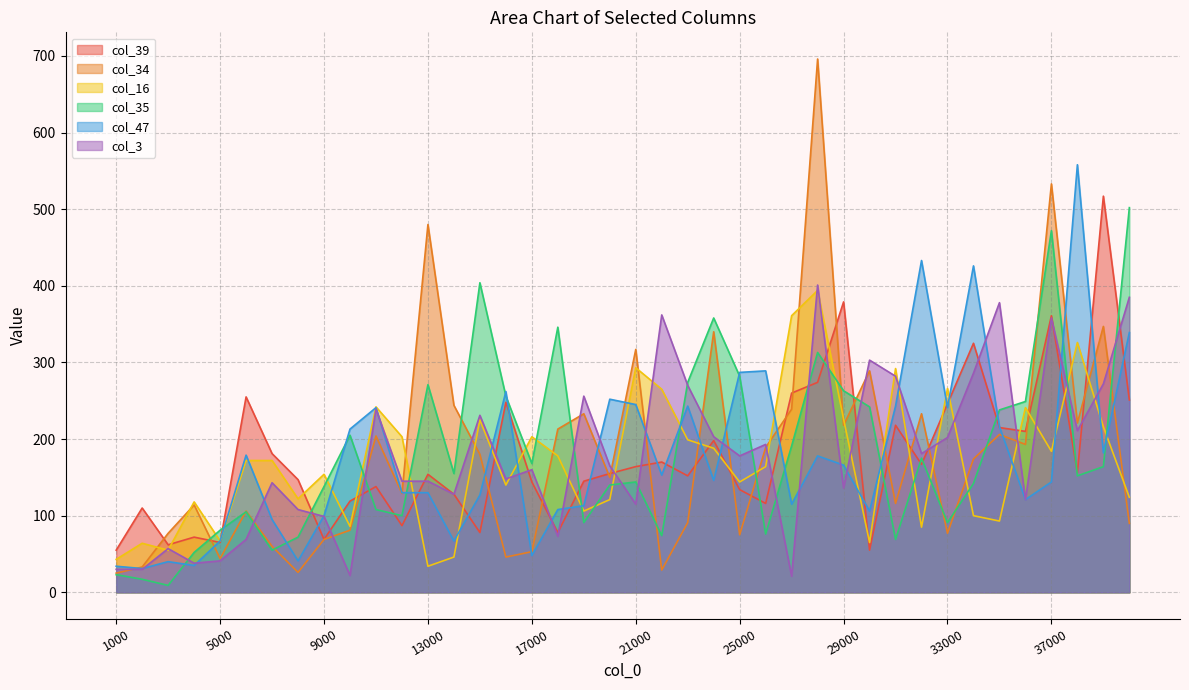

How many categories are shown in the chart?

40